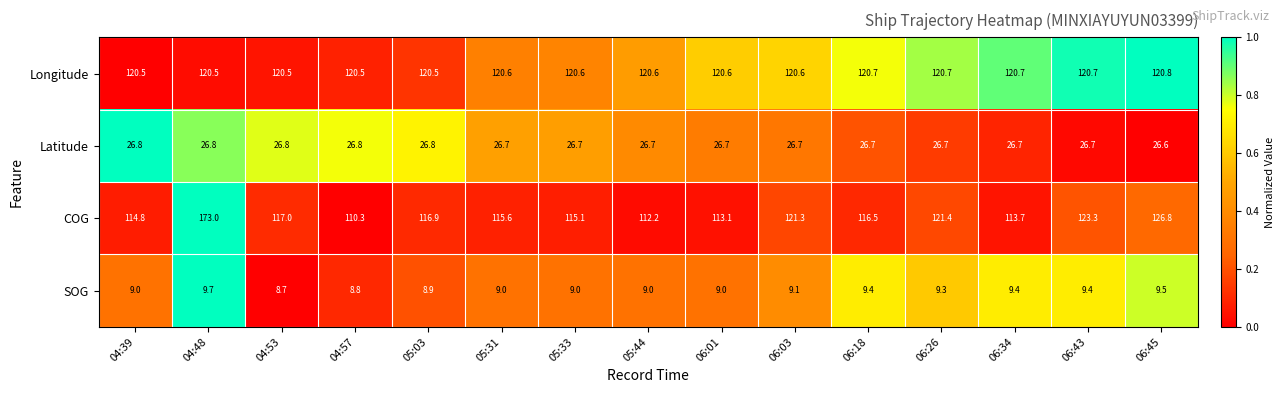

At 06:01, list the series in order from largest to smallest.

Longitude, COG, Latitude, SOG